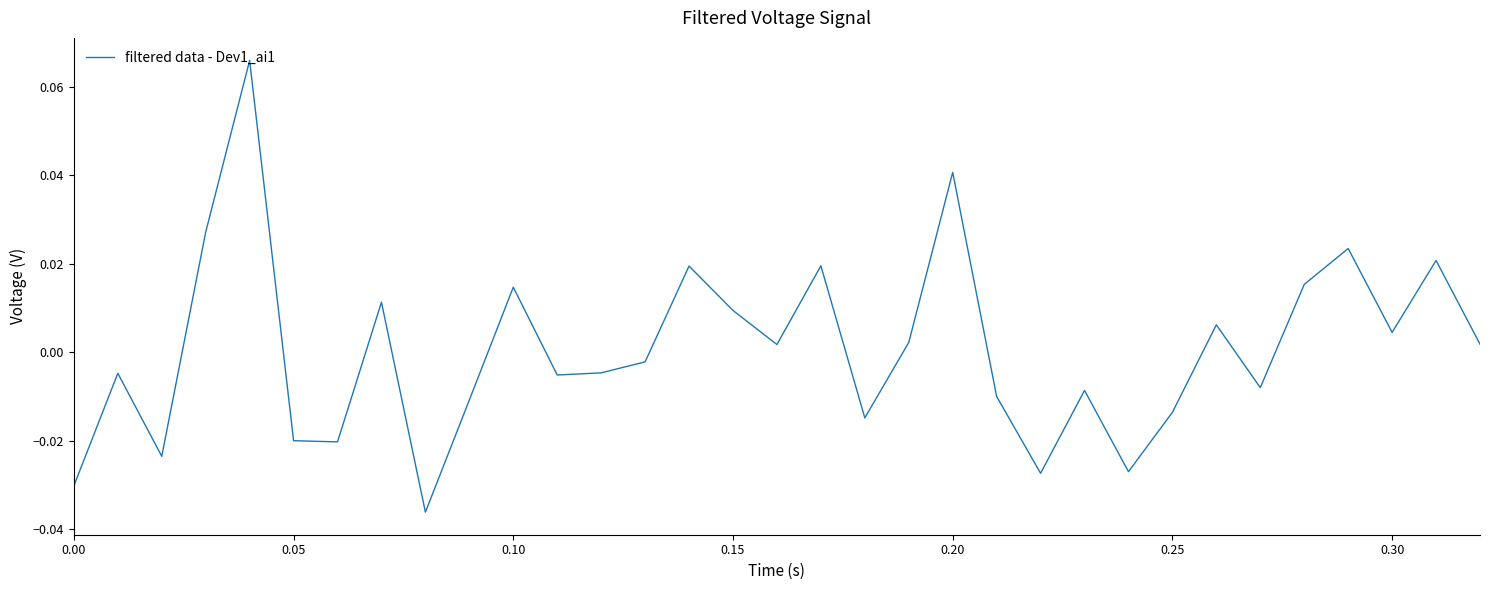

How many lines are shown in the chart?

1